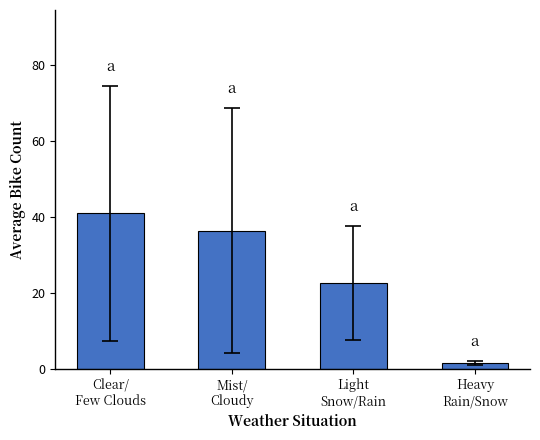

What is the average value?

25.4